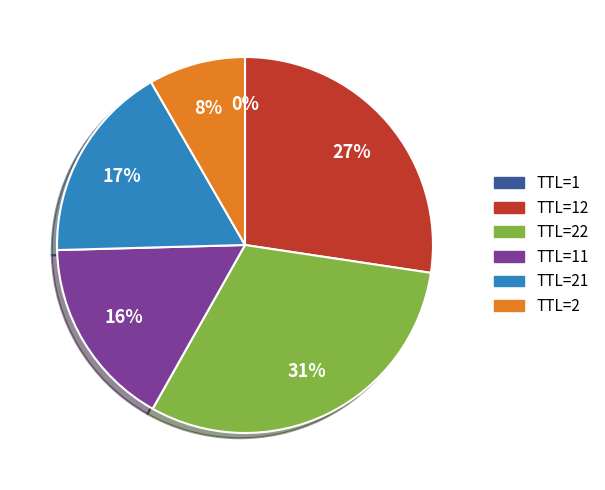

Is there a majority slice in this chart?

No